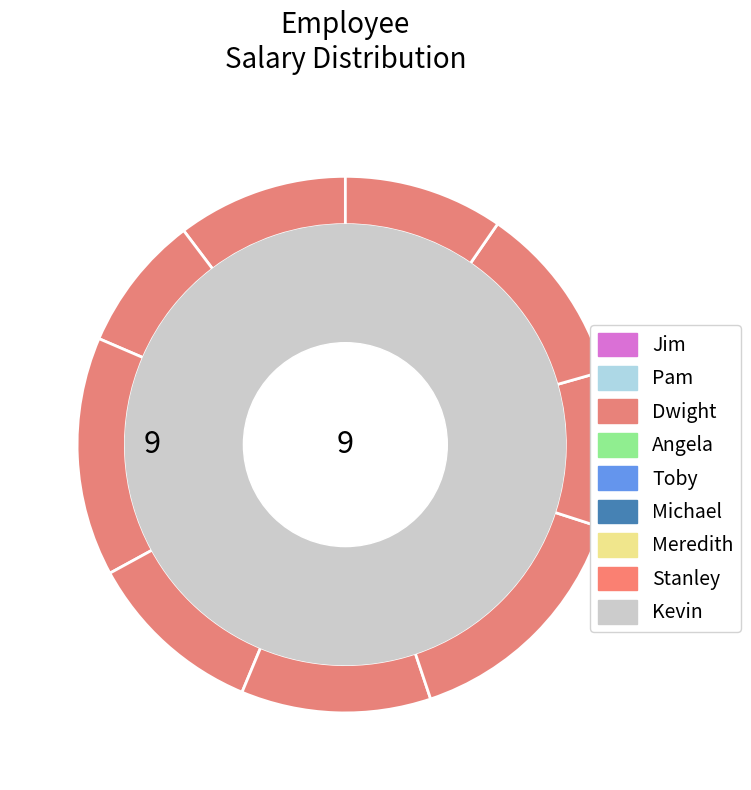

What percentage do Angela and Toby together represent?

22.2%